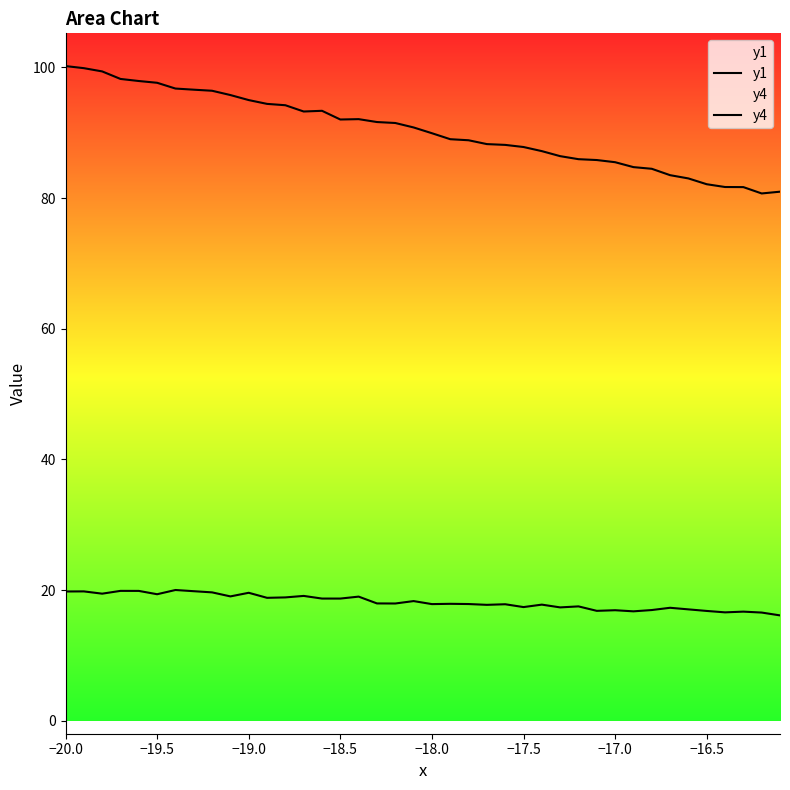

Where does the y1 series first go above 90?

−20.0